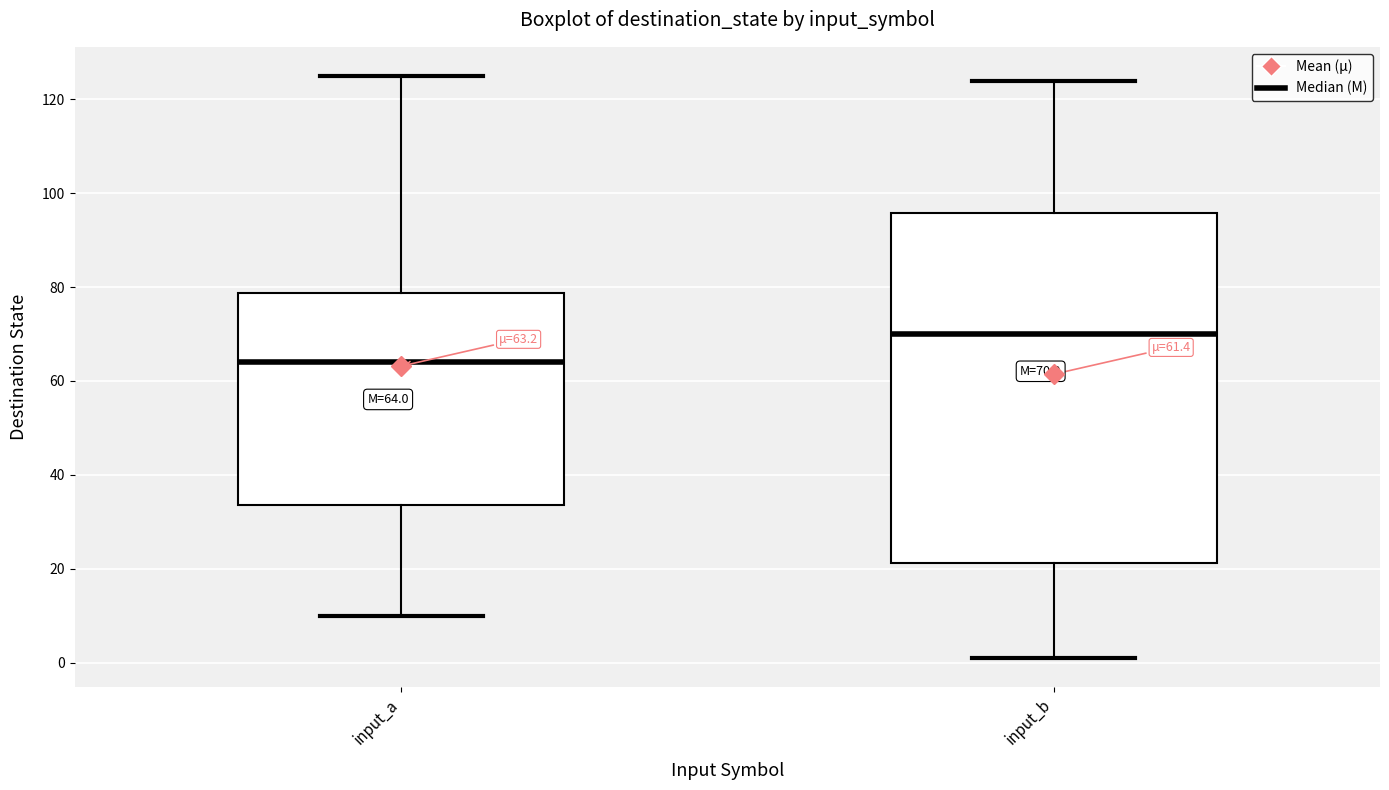

Which box has the highest median line?

input_b